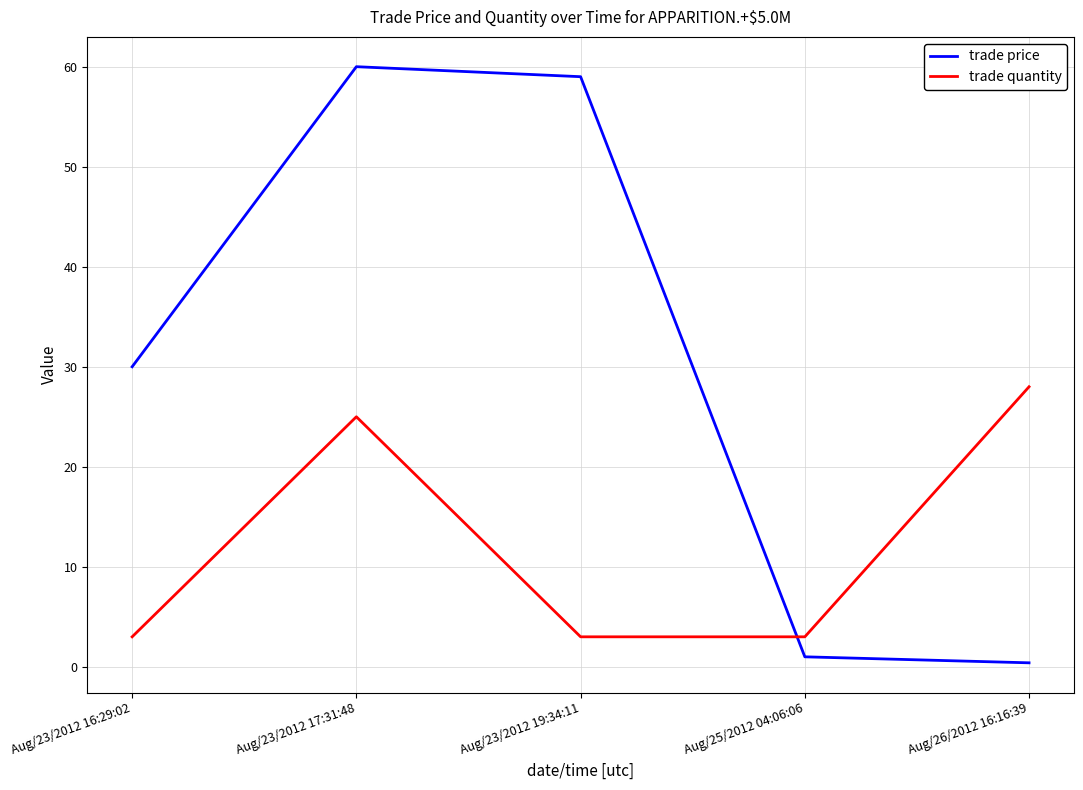

At which category does the chart reach its minimum across all series?

Aug/26/2012 16:16:39